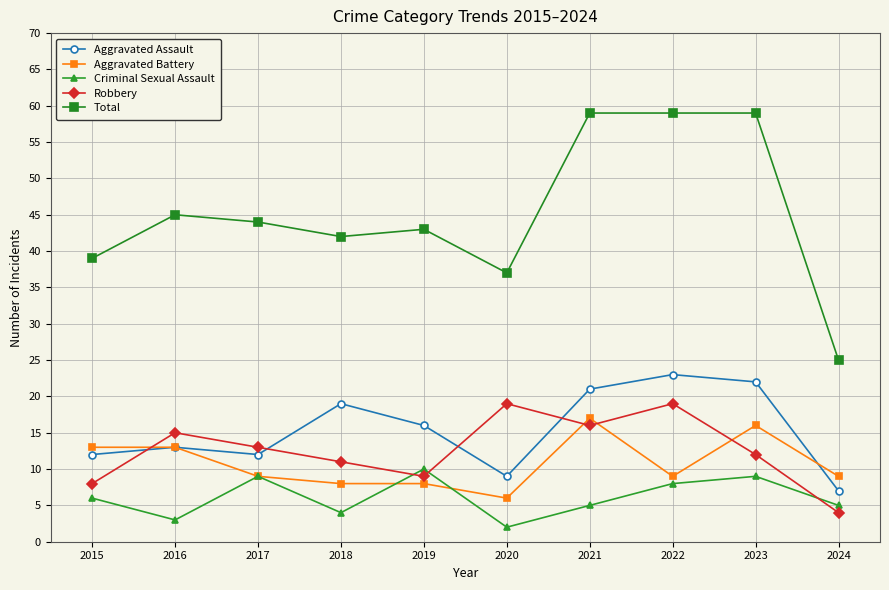

True or false: Aggravated Battery has a value of 16 at 2023.

True